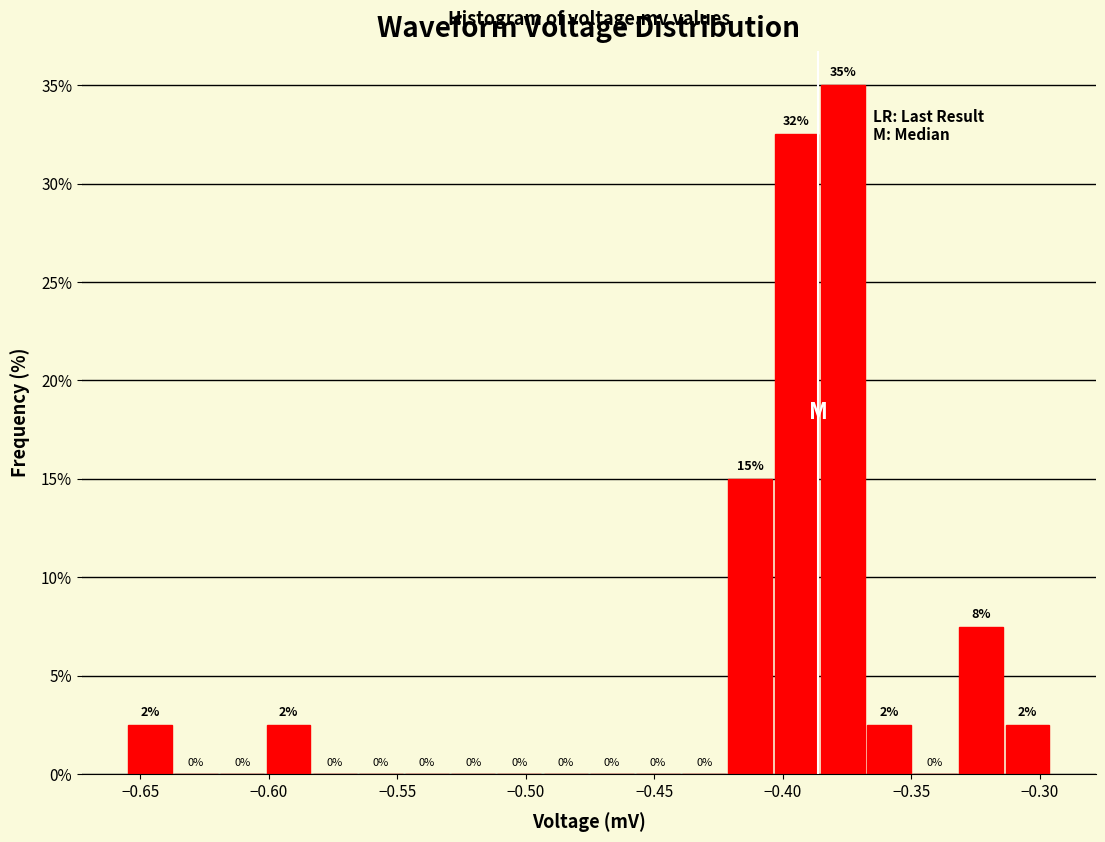

Around what value on the x-axis is the tallest bar? Give the approximate position of its centre, as read against the axis.

-0.375